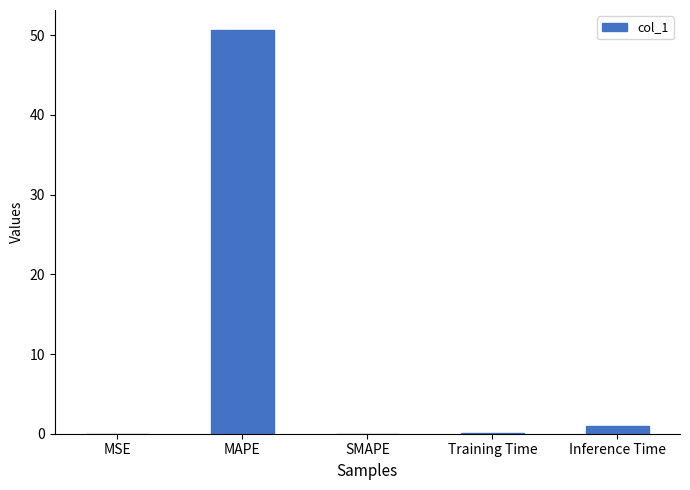

How many distinct data groups are displayed?

1